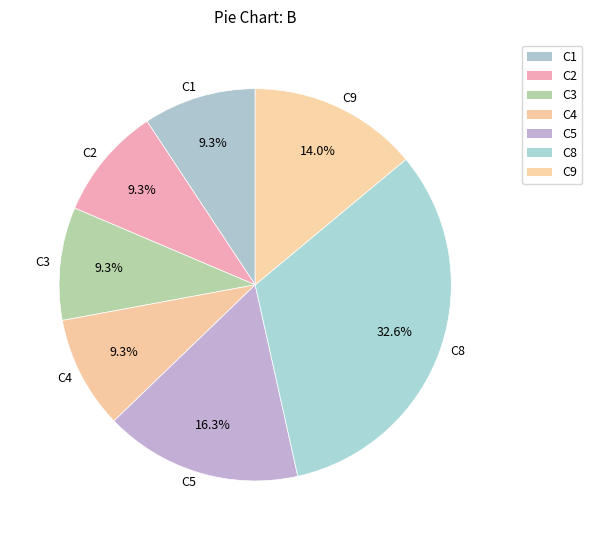

Is there a majority slice in this chart?

No